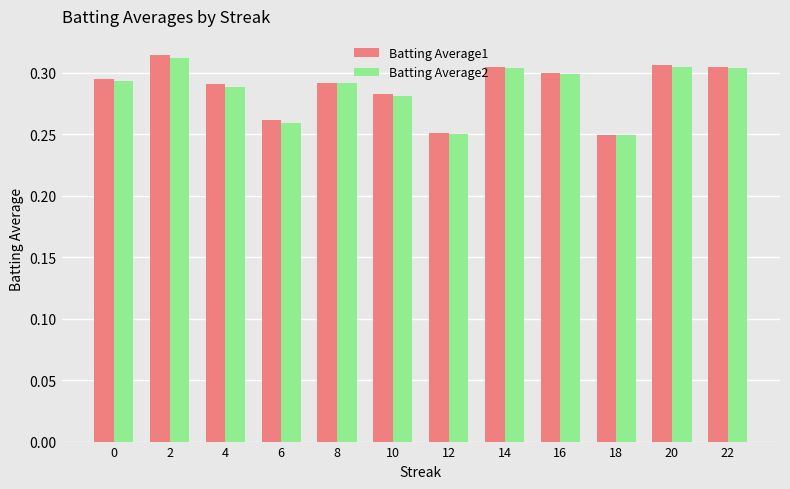

Which series has the largest range (max minus min)?

Batting Average1